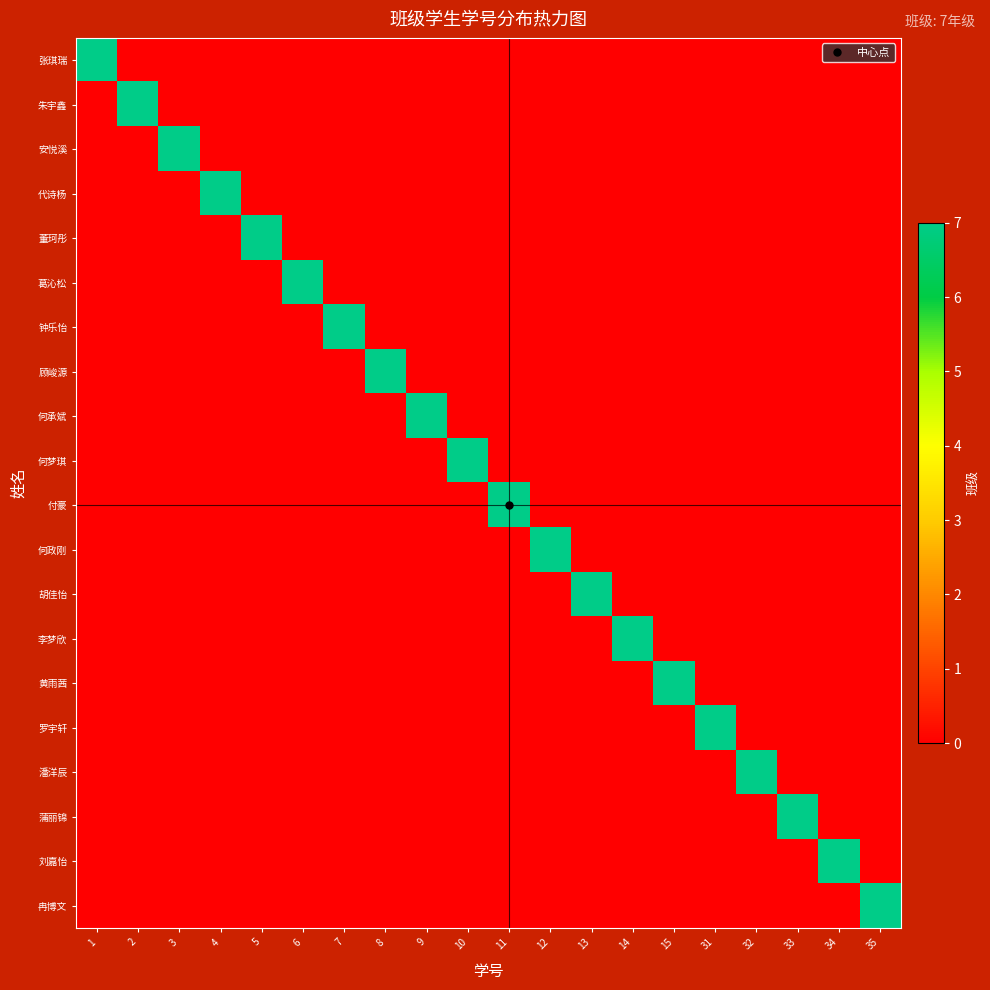

Reading left to right, extract all data points from this chart.

张琪瑞: 1=7	2=0	3=0	4=0	5=0	6=0	7=0	8=0	9=0	10=0	11=0	12=0	13=0	14=0	15=0	31=0	32=0	33=0	34=0	35=0
朱宇鑫: 1=0	2=7	3=0	4=0	5=0	6=0	7=0	8=0	9=0	10=0	11=0	12=0	13=0	14=0	15=0	31=0	32=0	33=0	34=0	35=0
安悦溪: 1=0	2=0	3=7	4=0	5=0	6=0	7=0	8=0	9=0	10=0	11=0	12=0	13=0	14=0	15=0	31=0	32=0	33=0	34=0	35=0
代诗杨: 1=0	2=0	3=0	4=7	5=0	6=0	7=0	8=0	9=0	10=0	11=0	12=0	13=0	14=0	15=0	31=0	32=0	33=0	34=0	35=0
董珂彤: 1=0	2=0	3=0	4=0	5=7	6=0	7=0	8=0	9=0	10=0	11=0	12=0	13=0	14=0	15=0	31=0	32=0	33=0	34=0	35=0
葛沁松: 1=0	2=0	3=0	4=0	5=0	6=7	7=0	8=0	9=0	10=0	11=0	12=0	13=0	14=0	15=0	31=0	32=0	33=0	34=0	35=0
钟乐怡: 1=0	2=0	3=0	4=0	5=0	6=0	7=7	8=0	9=0	10=0	11=0	12=0	13=0	14=0	15=0	31=0	32=0	33=0	34=0	35=0
顾峻源: 1=0	2=0	3=0	4=0	5=0	6=0	7=0	8=7	9=0	10=0	11=0	12=0	13=0	14=0	15=0	31=0	32=0	33=0	34=0	35=0
何承斌: 1=0	2=0	3=0	4=0	5=0	6=0	7=0	8=0	9=7	10=0	11=0	12=0	13=0	14=0	15=0	31=0	32=0	33=0	34=0	35=0
何梦琪: 1=0	2=0	3=0	4=0	5=0	6=0	7=0	8=0	9=0	10=7	11=0	12=0	13=0	14=0	15=0	31=0	32=0	33=0	34=0	35=0
付豪: 1=0	2=0	3=0	4=0	5=0	6=0	7=0	8=0	9=0	10=0	11=7	12=0	13=0	14=0	15=0	31=0	32=0	33=0	34=0	35=0
何政刚: 1=0	2=0	3=0	4=0	5=0	6=0	7=0	8=0	9=0	10=0	11=0	12=7	13=0	14=0	15=0	31=0	32=0	33=0	34=0	35=0
胡佳怡: 1=0	2=0	3=0	4=0	5=0	6=0	7=0	8=0	9=0	10=0	11=0	12=0	13=7	14=0	15=0	31=0	32=0	33=0	34=0	35=0
李梦欣: 1=0	2=0	3=0	4=0	5=0	6=0	7=0	8=0	9=0	10=0	11=0	12=0	13=0	14=7	15=0	31=0	32=0	33=0	34=0	35=0
黄雨茜: 1=0	2=0	3=0	4=0	5=0	6=0	7=0	8=0	9=0	10=0	11=0	12=0	13=0	14=0	15=7	31=0	32=0	33=0	34=0	35=0
罗宇轩: 1=0	2=0	3=0	4=0	5=0	6=0	7=0	8=0	9=0	10=0	11=0	12=0	13=0	14=0	15=0	31=7	32=0	33=0	34=0	35=0
潘洋辰: 1=0	2=0	3=0	4=0	5=0	6=0	7=0	8=0	9=0	10=0	11=0	12=0	13=0	14=0	15=0	31=0	32=7	33=0	34=0	35=0
蒲丽锦: 1=0	2=0	3=0	4=0	5=0	6=0	7=0	8=0	9=0	10=0	11=0	12=0	13=0	14=0	15=0	31=0	32=0	33=7	34=0	35=0
刘嘉怡: 1=0	2=0	3=0	4=0	5=0	6=0	7=0	8=0	9=0	10=0	11=0	12=0	13=0	14=0	15=0	31=0	32=0	33=0	34=7	35=0
冉博文: 1=0	2=0	3=0	4=0	5=0	6=0	7=0	8=0	9=0	10=0	11=0	12=0	13=0	14=0	15=0	31=0	32=0	33=0	34=0	35=7